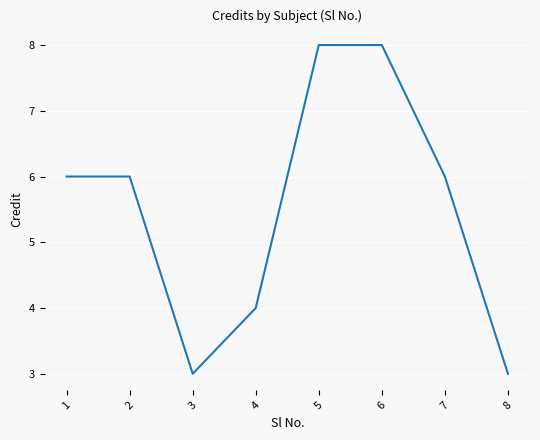

Reading right to left, list all the values displayed in this chart.

3	6	8	8	4	3	6	6